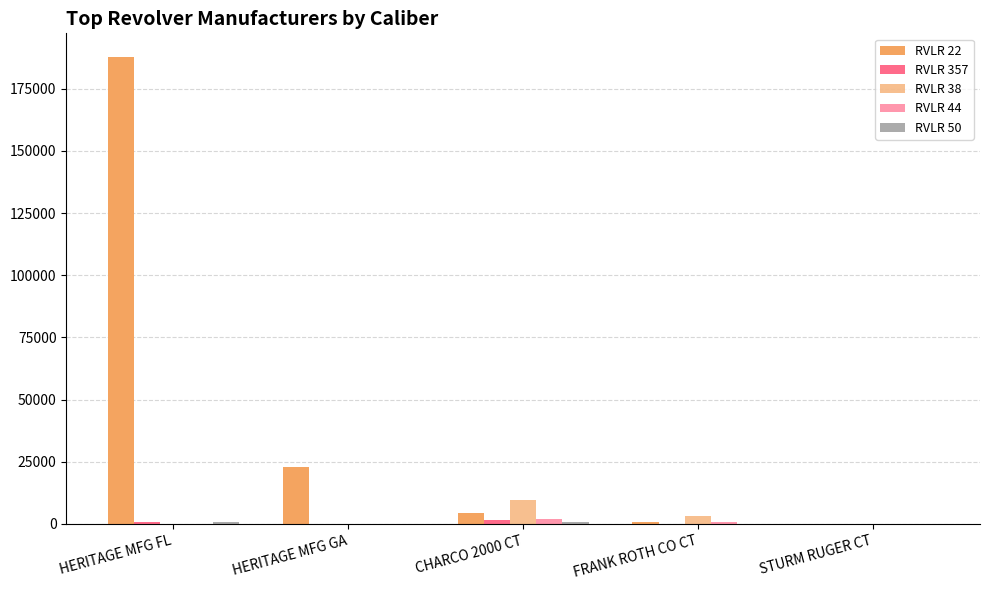

Reading right to left, list all the values displayed in this chart.

RVLR 22: STURM RUGER CT=6	FRANK ROTH CO CT=893	CHARCO 2000 CT=4286	HERITAGE MFG GA=23093	HERITAGE MFG FL=187901
RVLR 357: STURM RUGER CT=30	FRANK ROTH CO CT=0	CHARCO 2000 CT=1763	HERITAGE MFG GA=26	HERITAGE MFG FL=762
RVLR 38: STURM RUGER CT=6	FRANK ROTH CO CT=3295	CHARCO 2000 CT=9566	HERITAGE MFG GA=0	HERITAGE MFG FL=0
RVLR 44: STURM RUGER CT=6	FRANK ROTH CO CT=765	CHARCO 2000 CT=1962	HERITAGE MFG GA=0	HERITAGE MFG FL=1
RVLR 50: STURM RUGER CT=3	FRANK ROTH CO CT=0	CHARCO 2000 CT=641	HERITAGE MFG GA=29	HERITAGE MFG FL=882